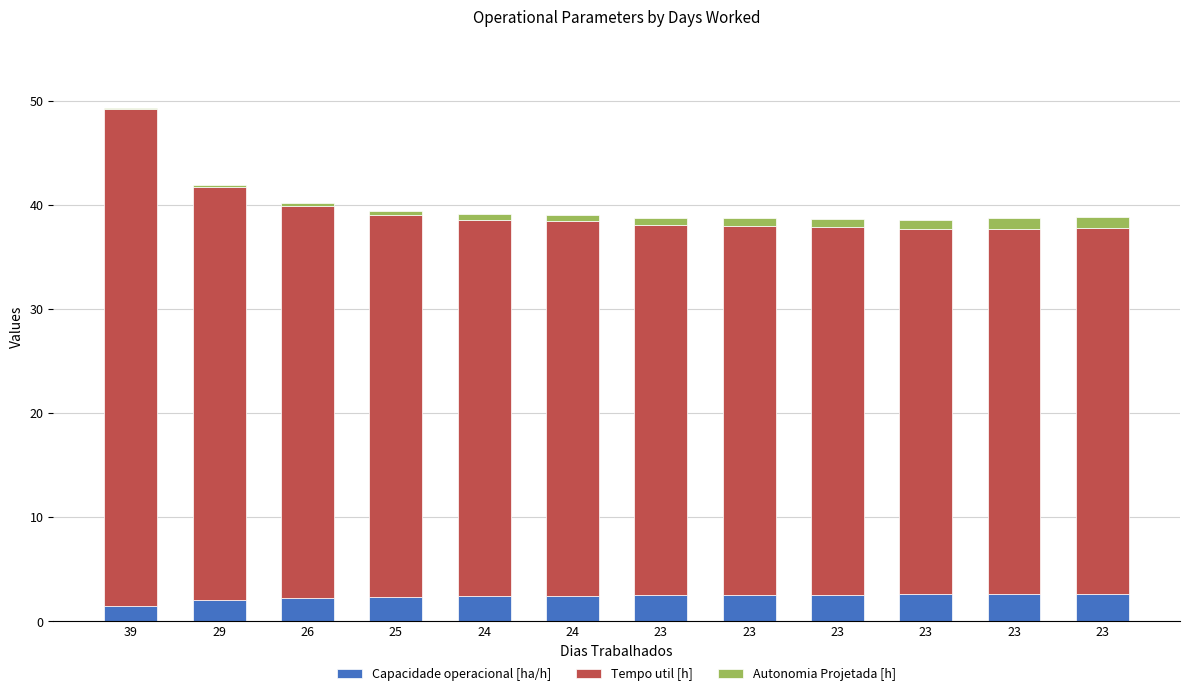

What are all the series names shown in the legend?

Capacidade operacional [ha/h], Tempo util [h], Autonomia Projetada [h]